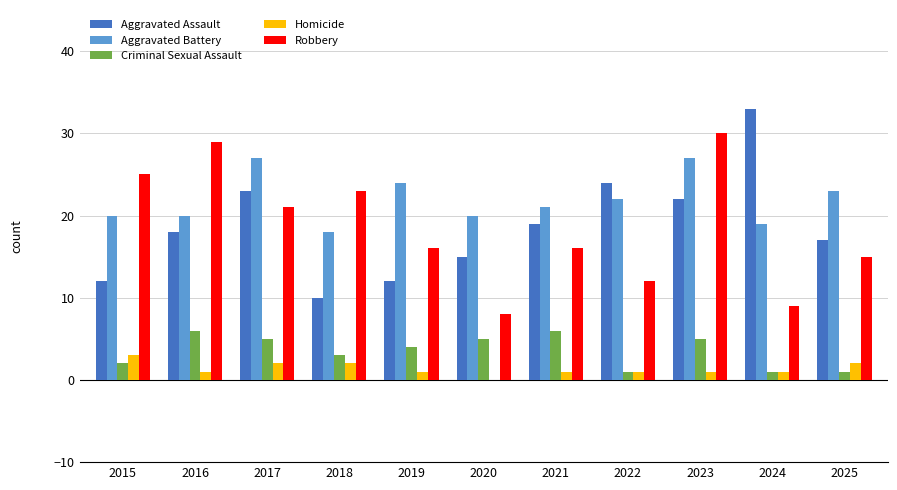

Which series changed the most between 2020 and 2024?

Aggravated Assault